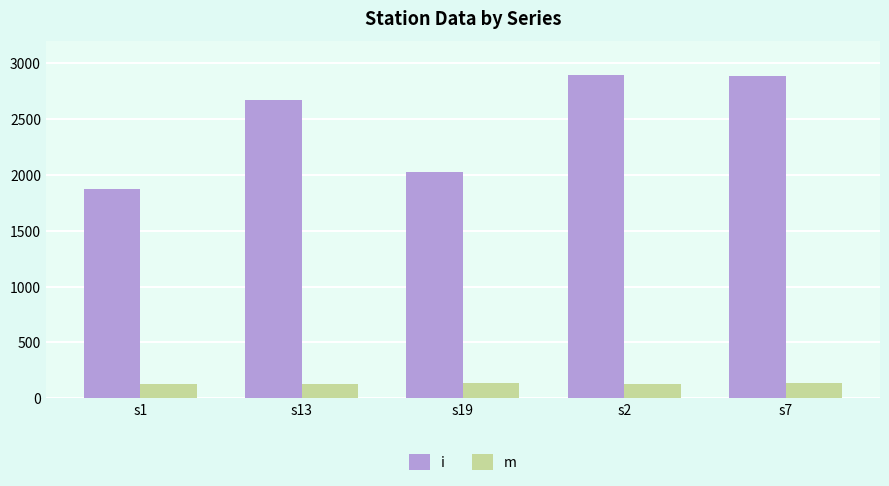

Is the value of m at s7 greater than the value of i at s2?

No